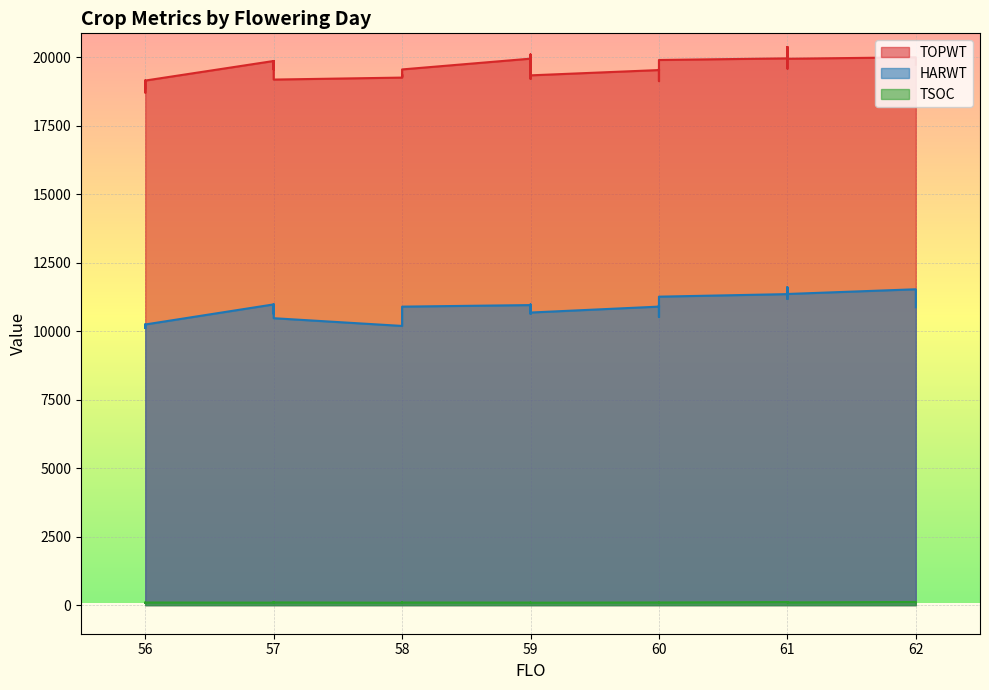

How many data points in HARWT are less than 10954?

18